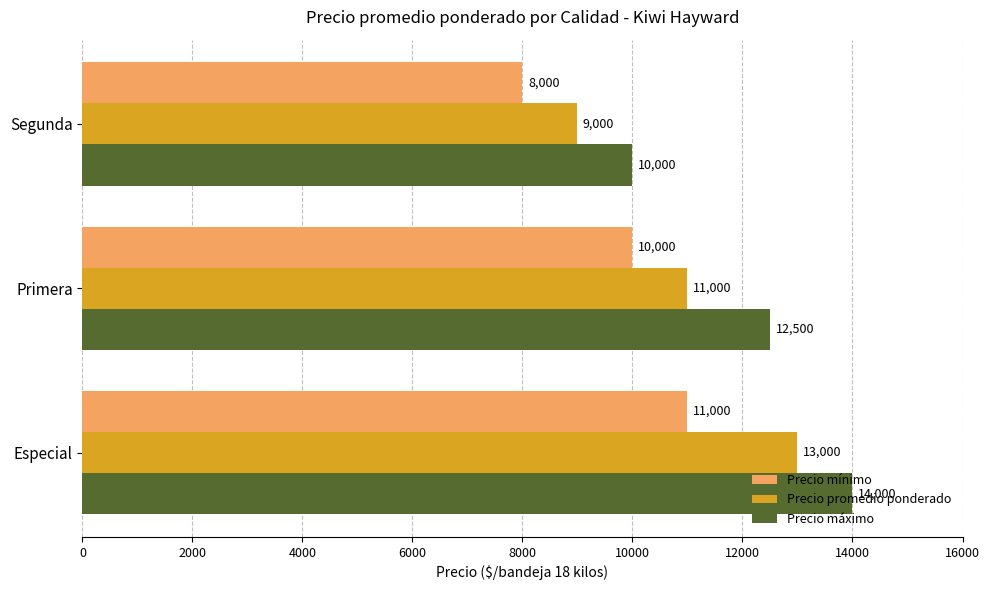

List the series in order of their overall mean, highest first.

Precio máximo, Precio promedio ponderado, Precio mínimo